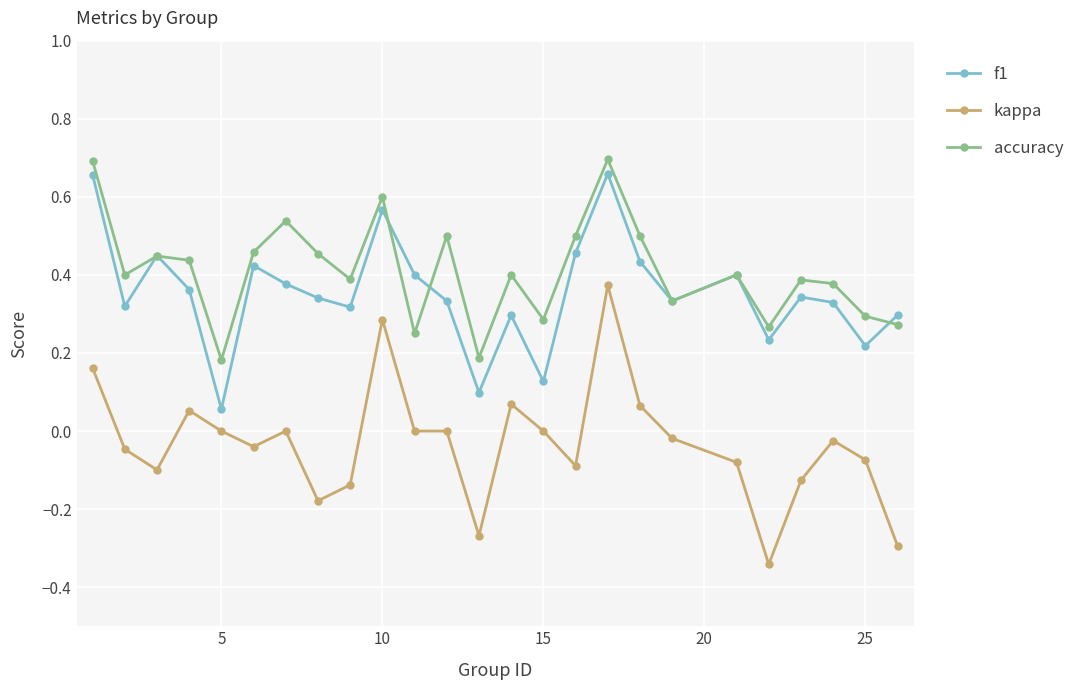

True or false: kappa and f1 intersect in this chart.

False